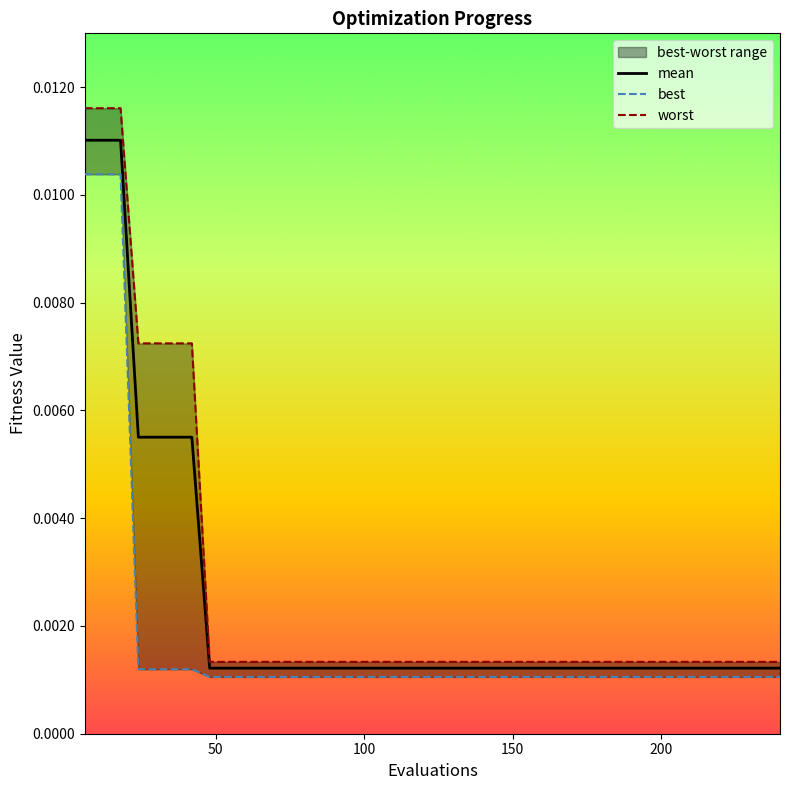

How many lines are shown in the chart?

3